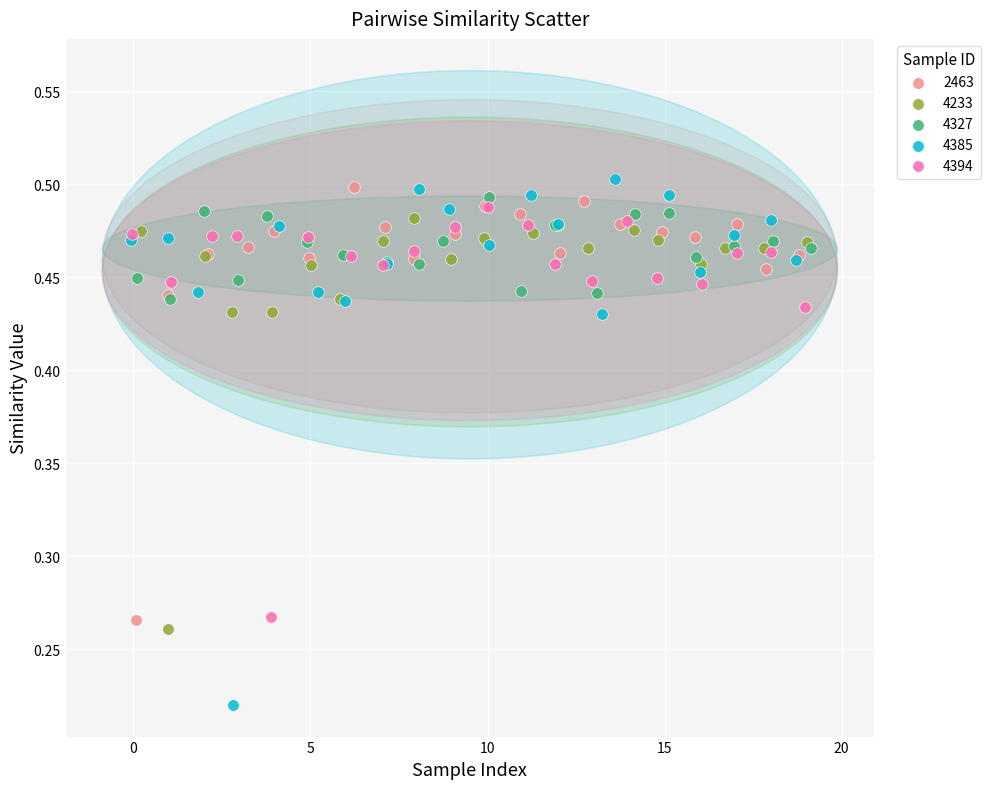

Which series reaches the minimum Y coordinate?

4385